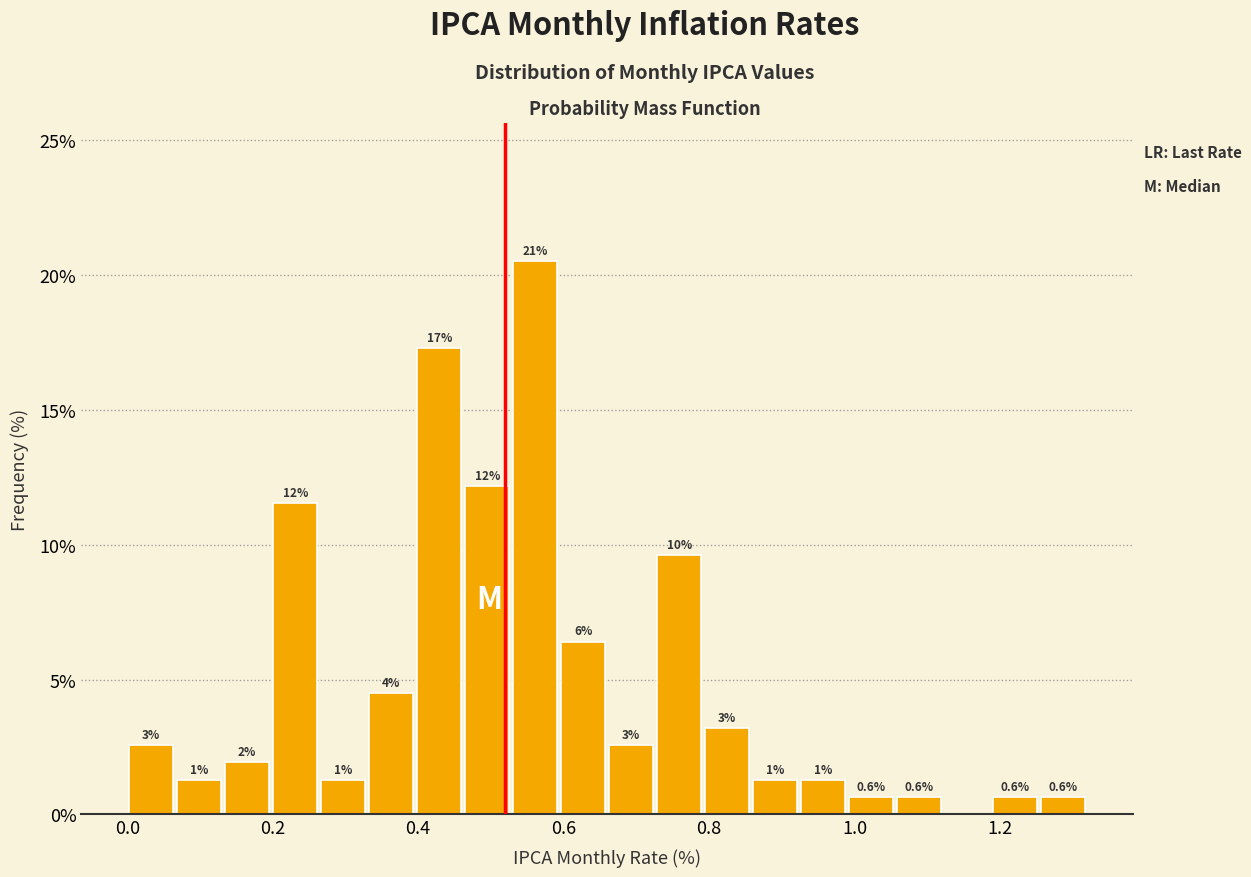

Around what value on the x-axis is the tallest bar? Give the approximate position of its centre, as read against the axis.

0.56